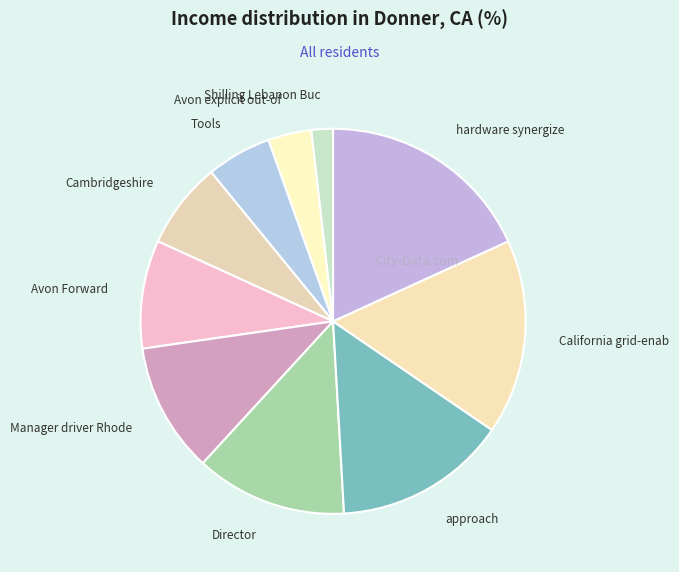

The Manager driver Rhode slice represents 11% of the pie. True or false?

True